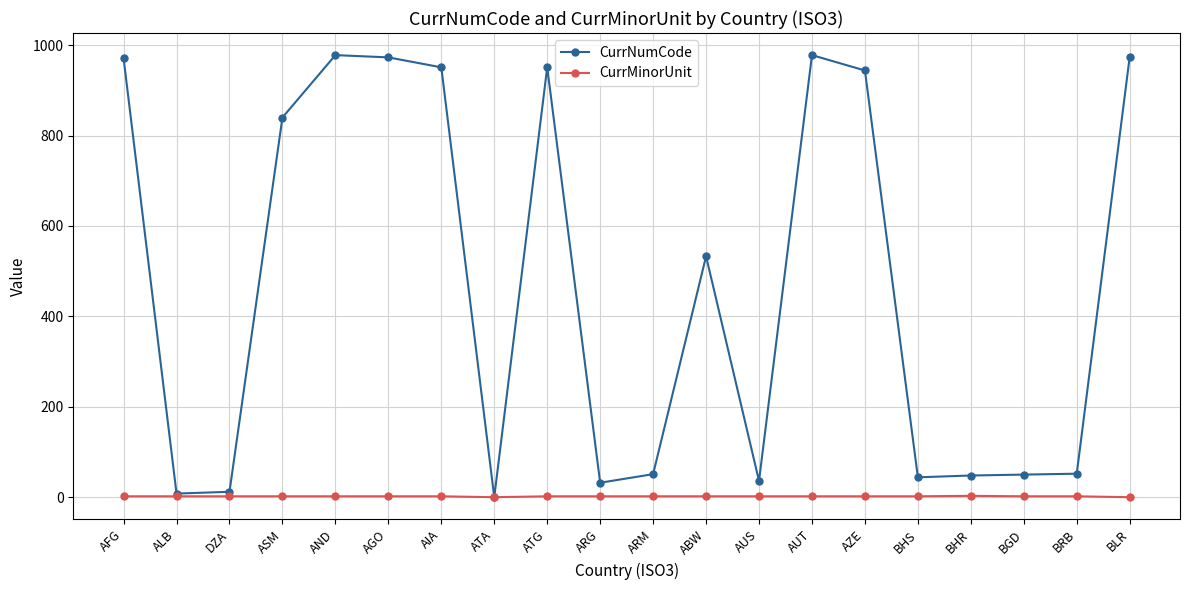

Which series has the largest total across all categories?

CurrNumCode